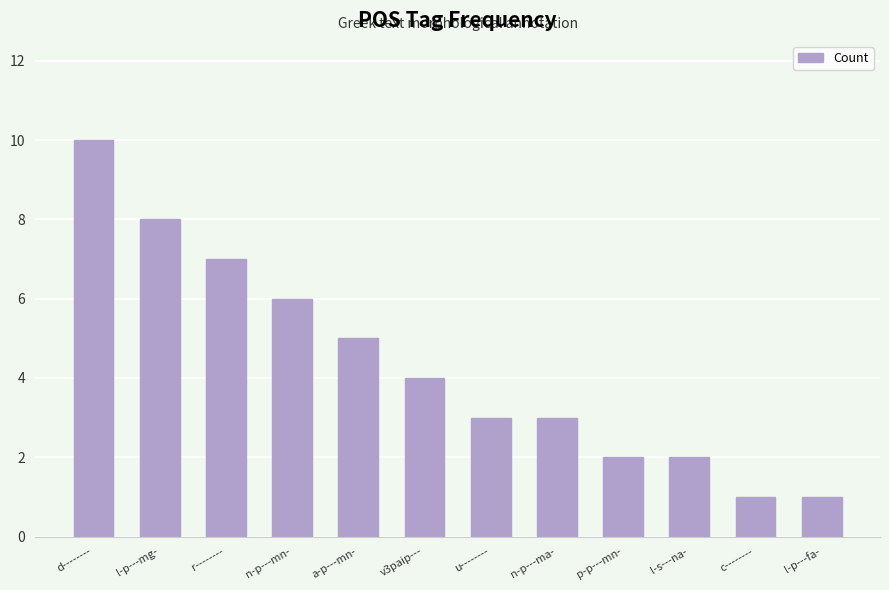

How many values are between 2 and 7?

8